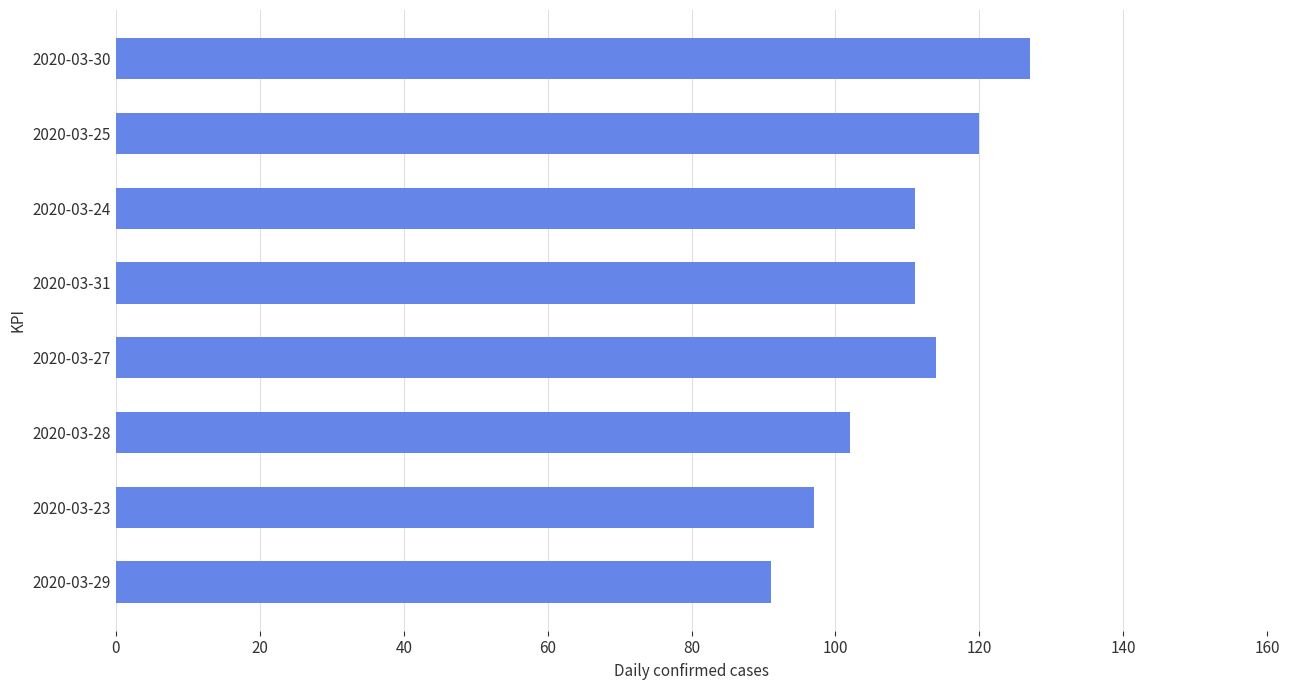

Which label corresponds to the largest value in the chart?

2020-03-30